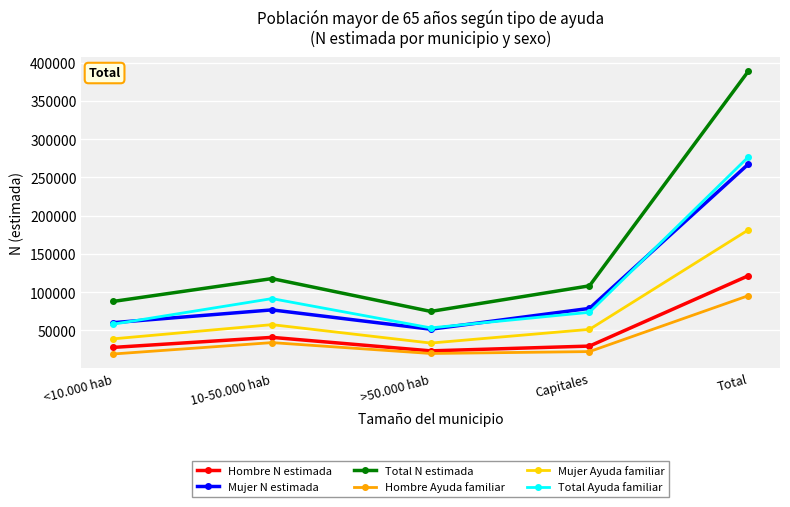

In Hombre N estimada, how many points are lower than both neighbors (excluding endpoints)?

1